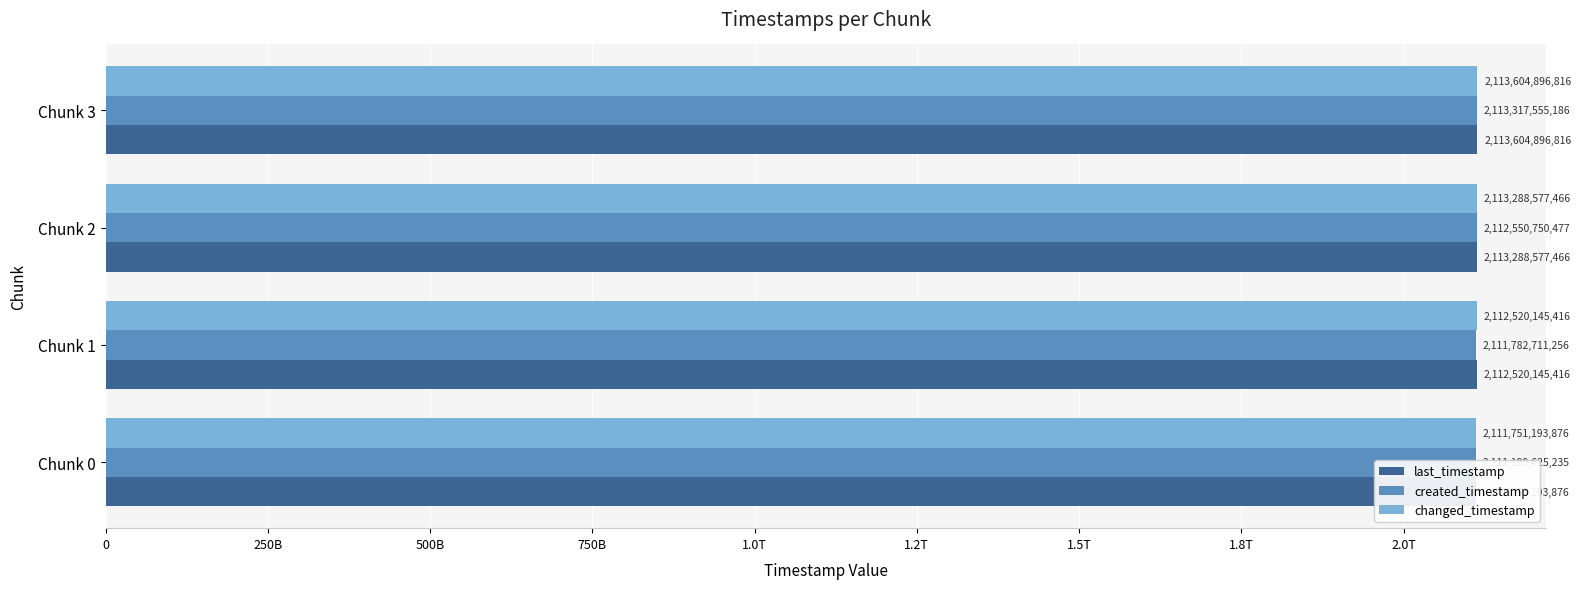

How many changed_timestamp values are between 2112520145416 and 2113604896816?

3